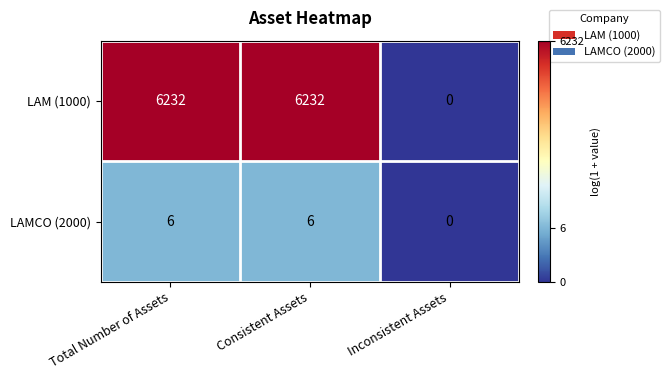

What is the greatest value displayed?

6232